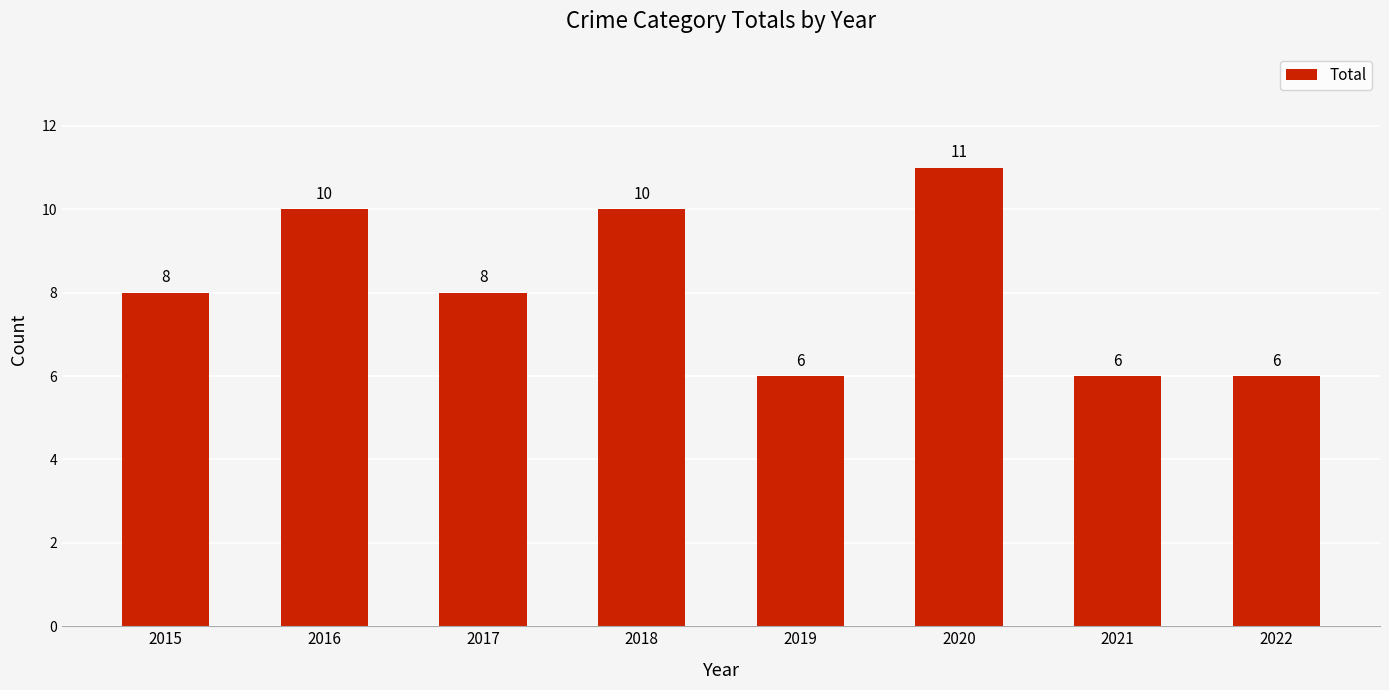

Read the value at 2016.

10